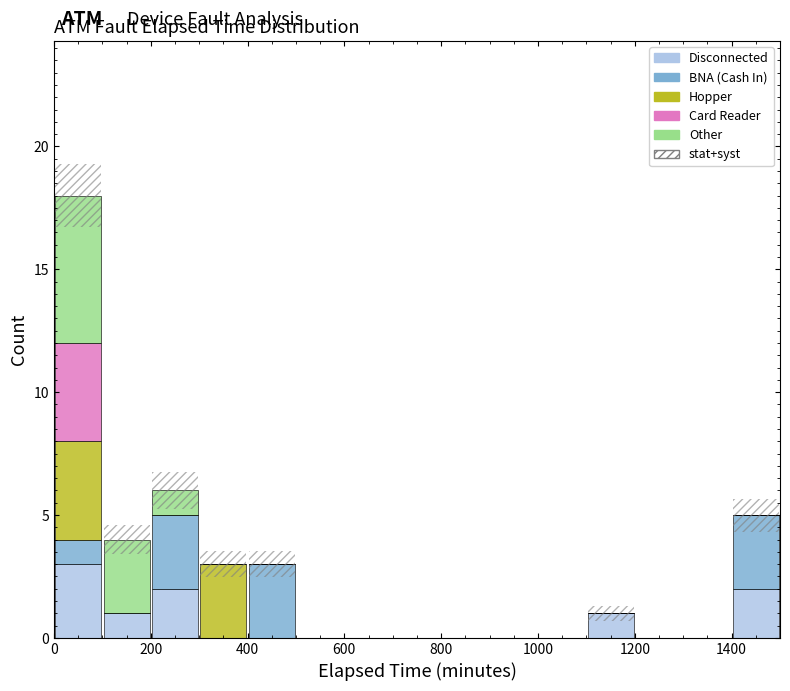

Reading left to right, transcribe this chart: for each stacked bar, give the range it covers on the x-axis and its total height. The values are not printed on the chart, so give them approximately, as read against the axis.

0 to 100: 18
100 to 200: 4
200 to 300: 6
300 to 400: 3
400 to 500: 3
500 to 600: 0
600 to 700: 0
700 to 800: 0
800 to 900: 0
900 to 1000: 0
1000 to 1100: 0
1100 to 1200: 1
1200 to 1300: 0
1300 to 1400: 0
1400 to 1500: 5